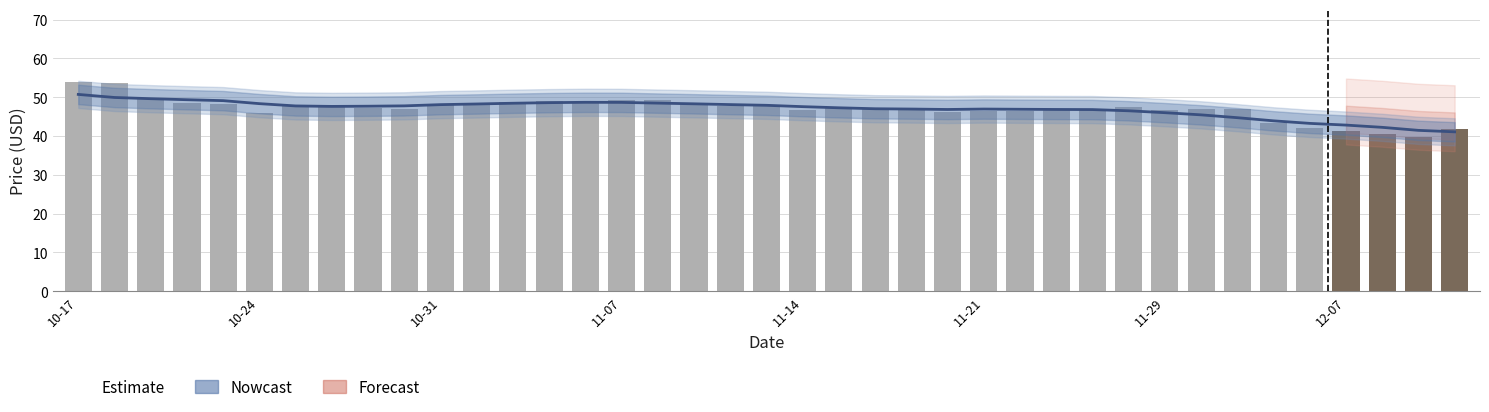

What is the sum of all price values?

1833.1